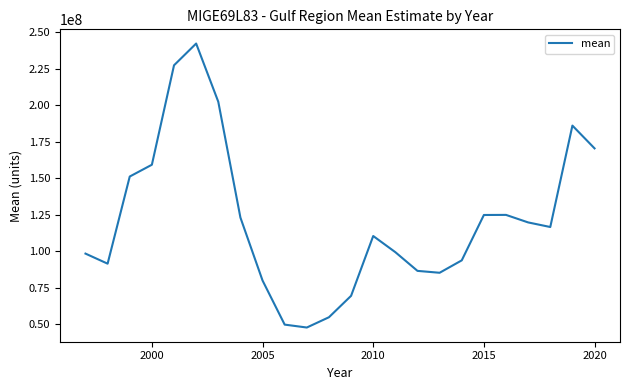

Does the chart display data point markers on the line(s)?

No